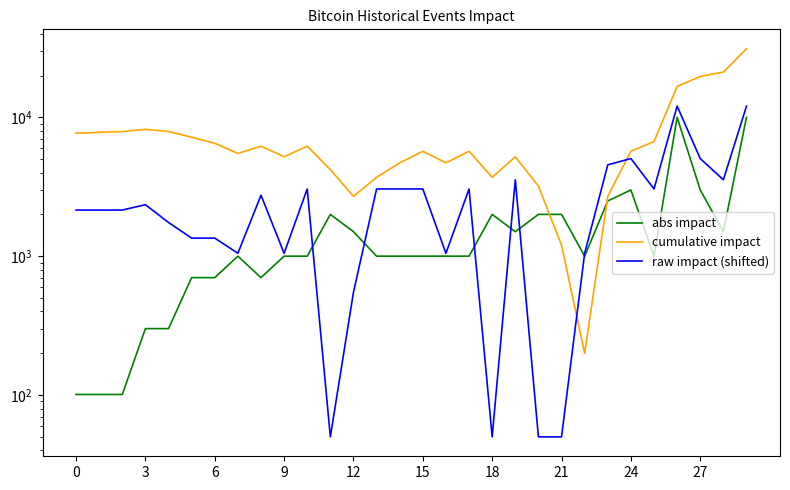

Is the value of abs impact at 13 greater than the value of cumulative impact at 23?

No